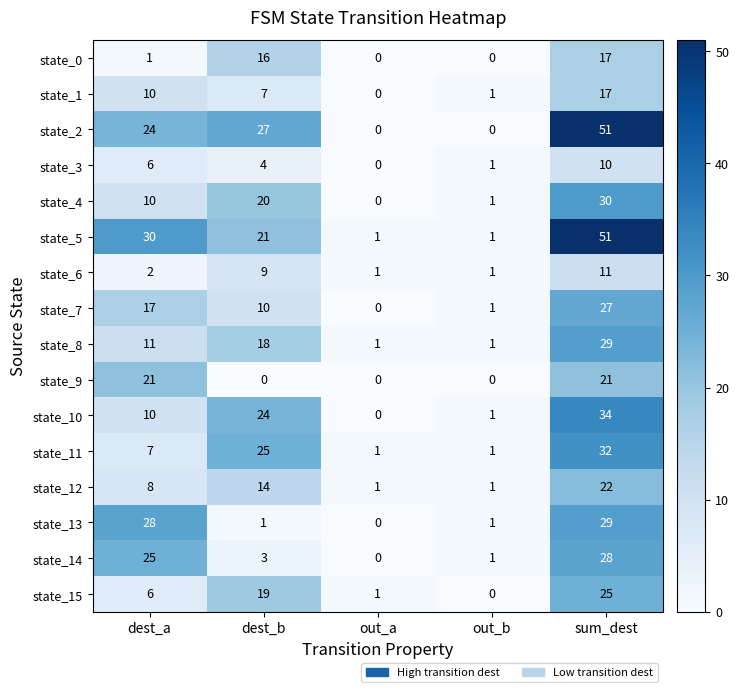

What is the sum of all state_5 values?

104